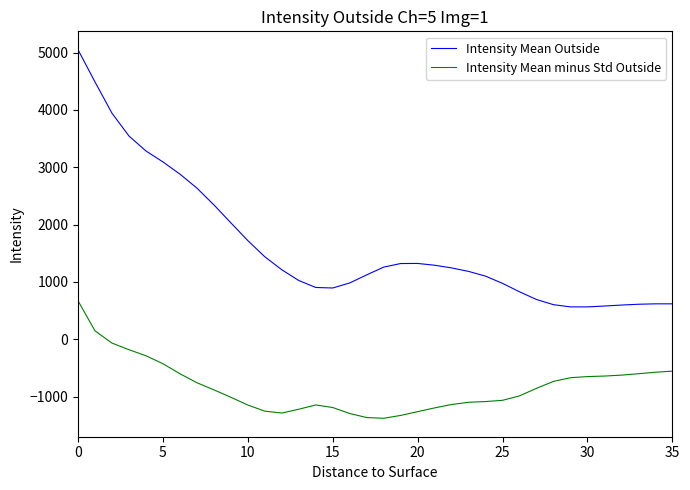

Rank the series by their average value, from highest to lowest.

Intensity Mean Outside, Intensity Mean minus Std Outside